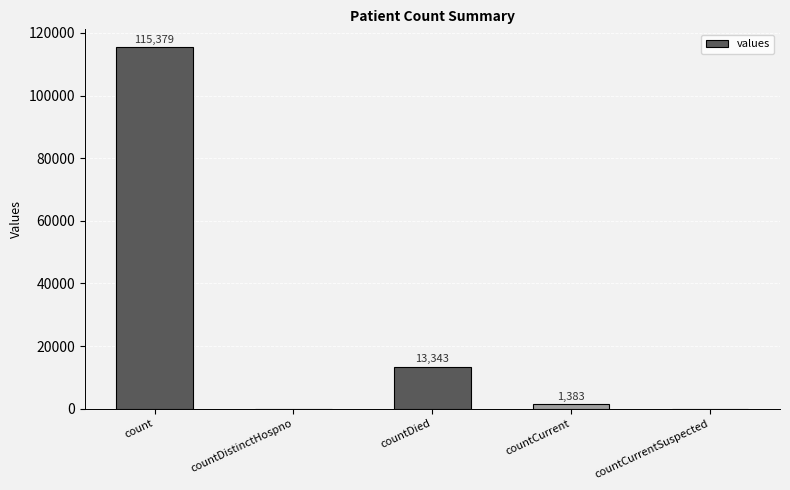

Is it true that the value at countCurrentSuspected is -48556?

False